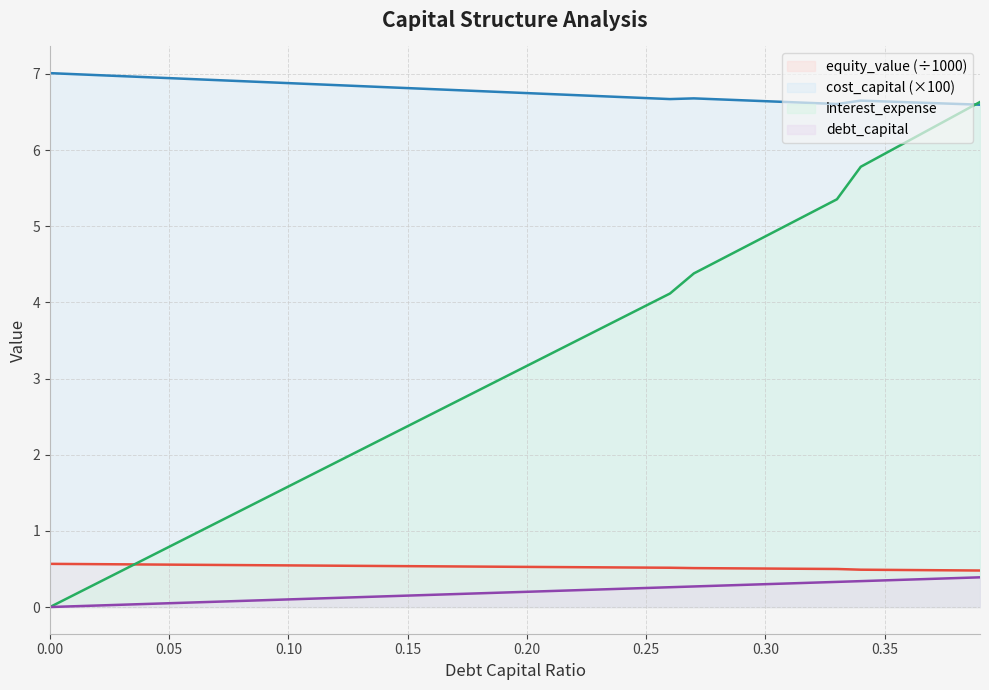

Read the debt_capital value at 0.05.

0.1